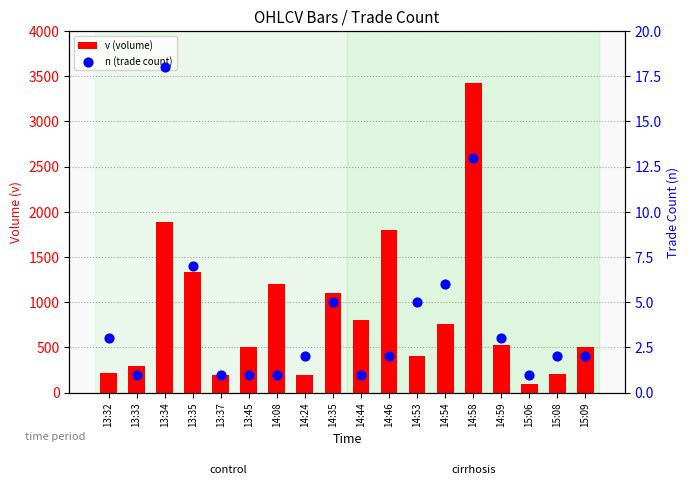

At how many categories does at least one series exceed 446?

11